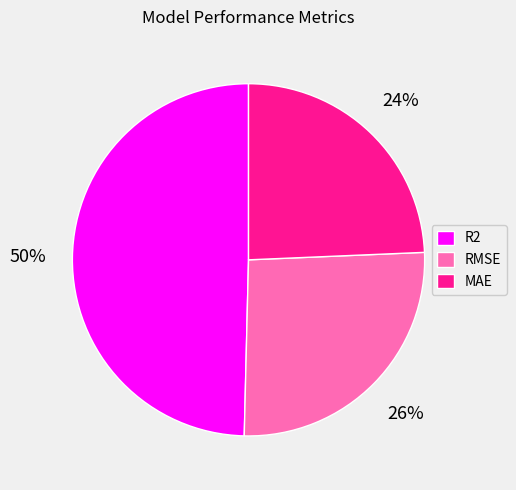

Which slice is the smallest?

MAE